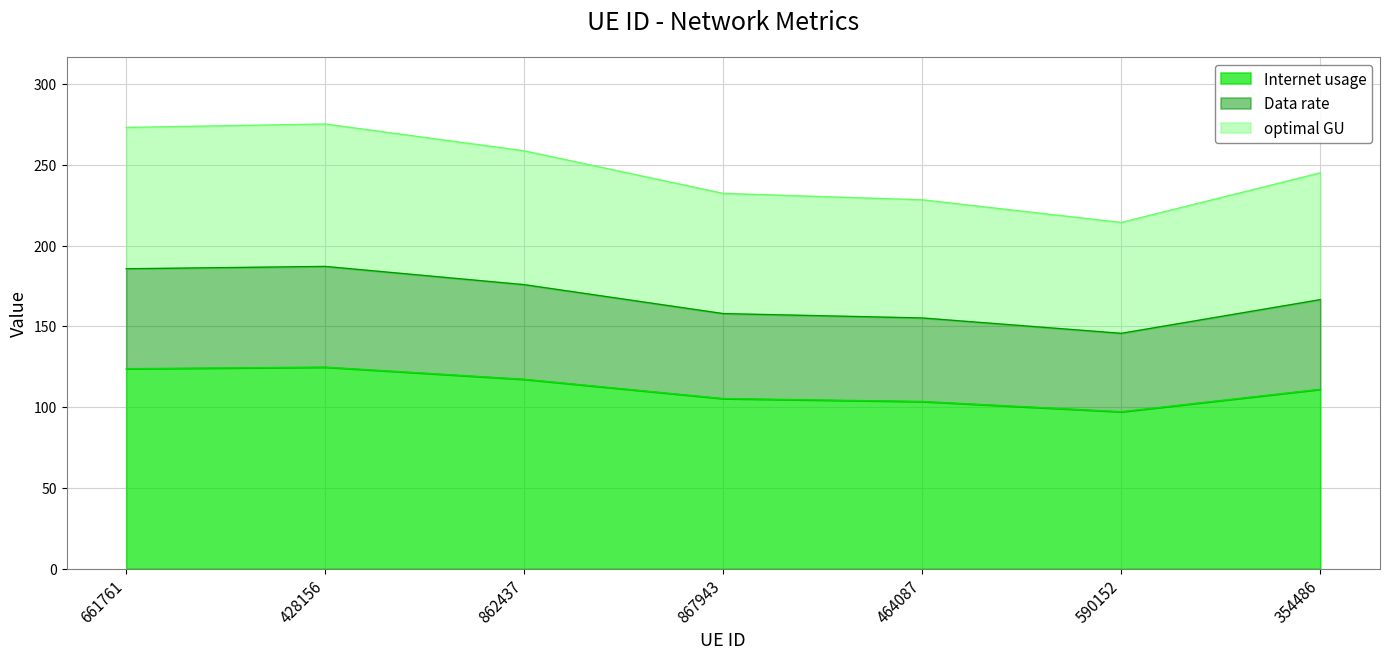

How many lines are shown in the chart?

3